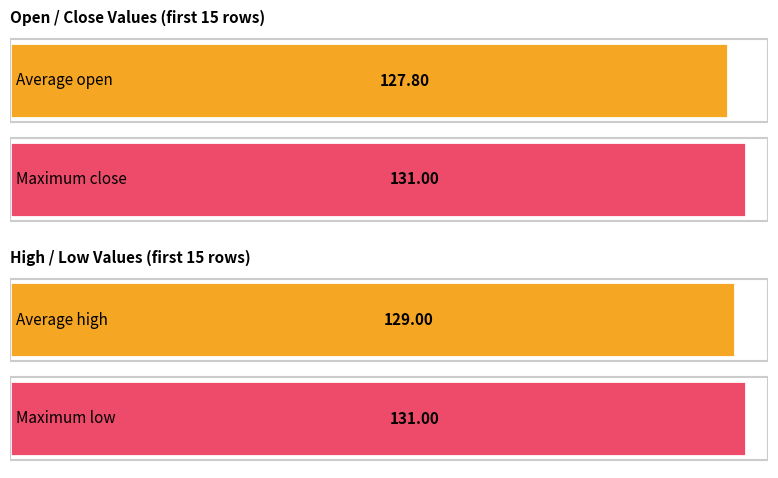

What are all the series names shown in the legend?

open, close, high, low